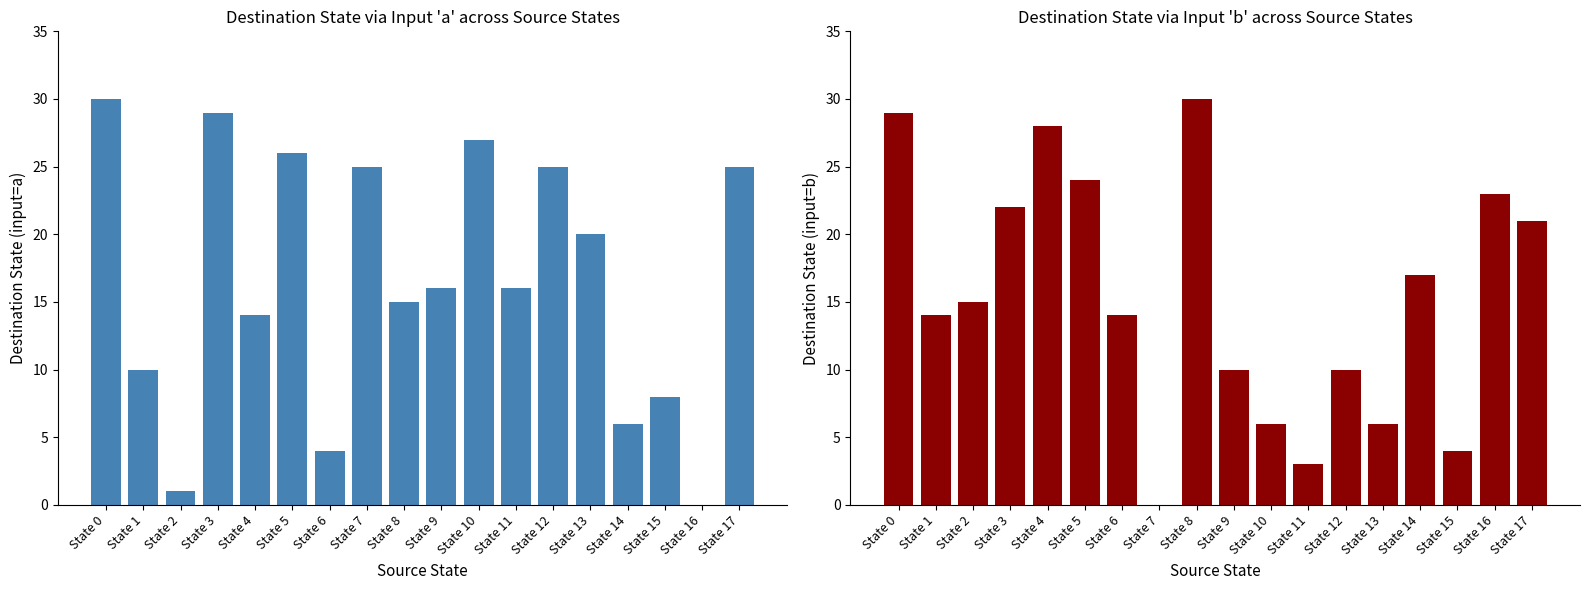

Reading left to right, extract all data points from this chart.

destination_state_a: State 0=30	State 1=10	State 2=1	State 3=29	State 4=14	State 5=26	State 6=4	State 7=25	State 8=15	State 9=16	State 10=27	State 11=16	State 12=25	State 13=20	State 14=6	State 15=8	State 16=0	State 17=25
destination_state_b: State 0=29	State 1=14	State 2=15	State 3=22	State 4=28	State 5=24	State 6=14	State 7=0	State 8=30	State 9=10	State 10=6	State 11=3	State 12=10	State 13=6	State 14=17	State 15=4	State 16=23	State 17=21